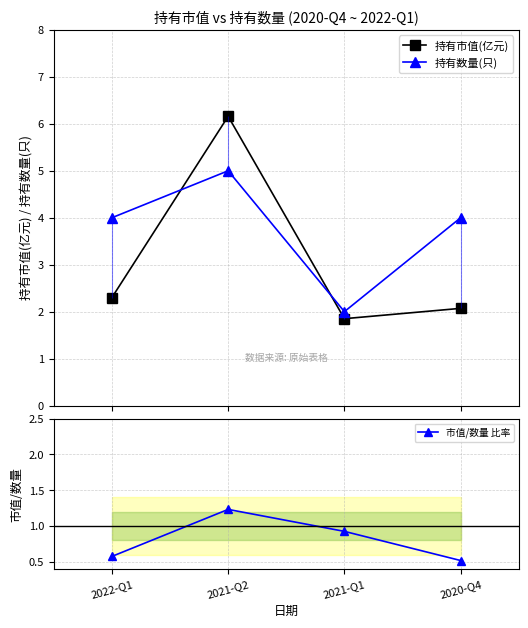

What is the difference between the 持有市值(亿元) values at 2020-Q4 and 2021-Q1?

0.2